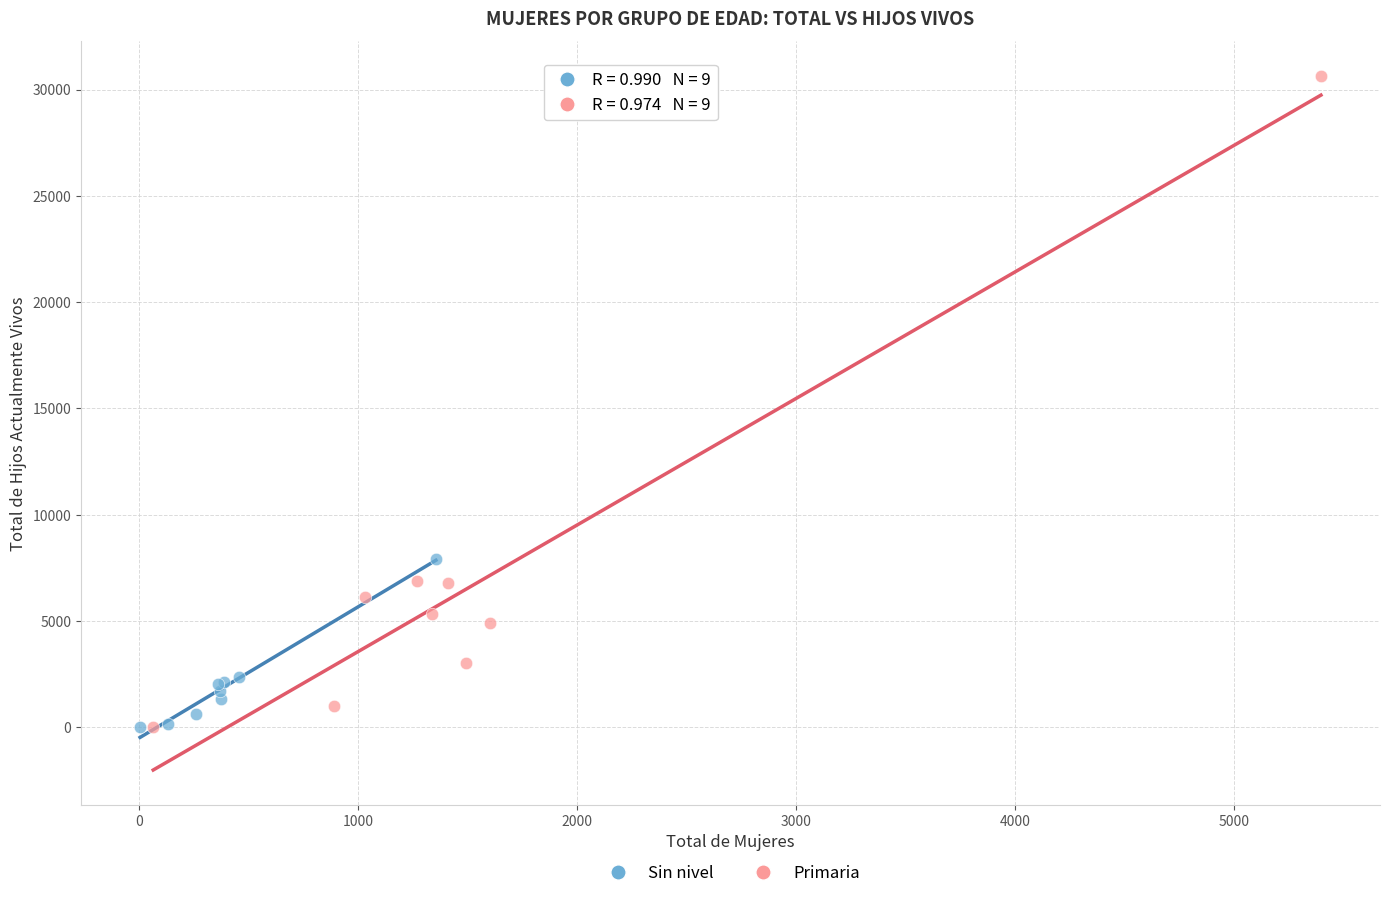

Which series contains the highest Y value?

Primaria